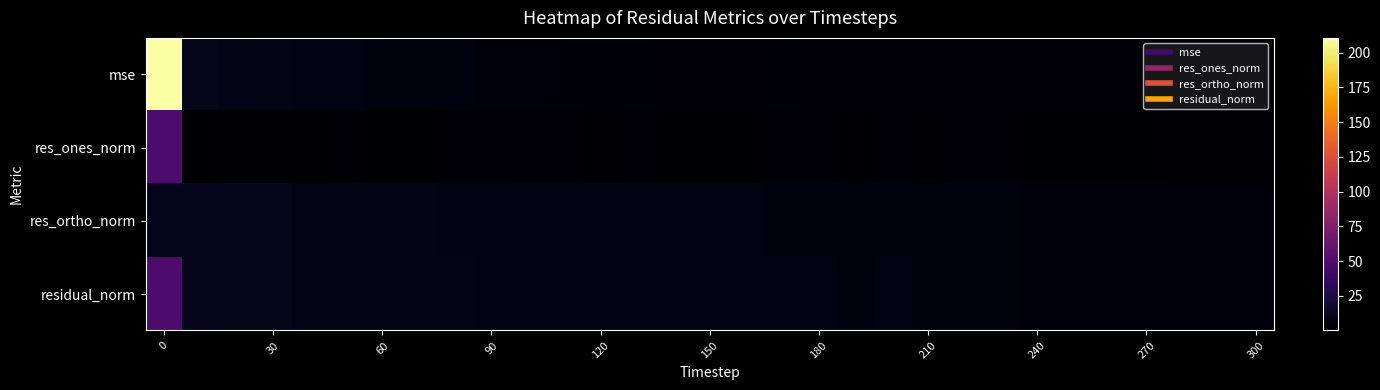

What is the greatest value displayed?

210.6